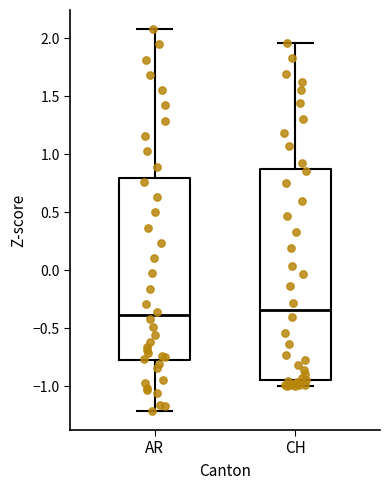

Which box is the tallest, from its lower edge to its upper edge?

CH